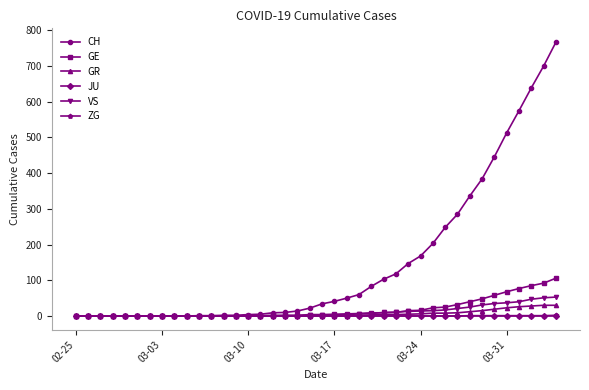

Which series has the largest range (max minus min)?

CH